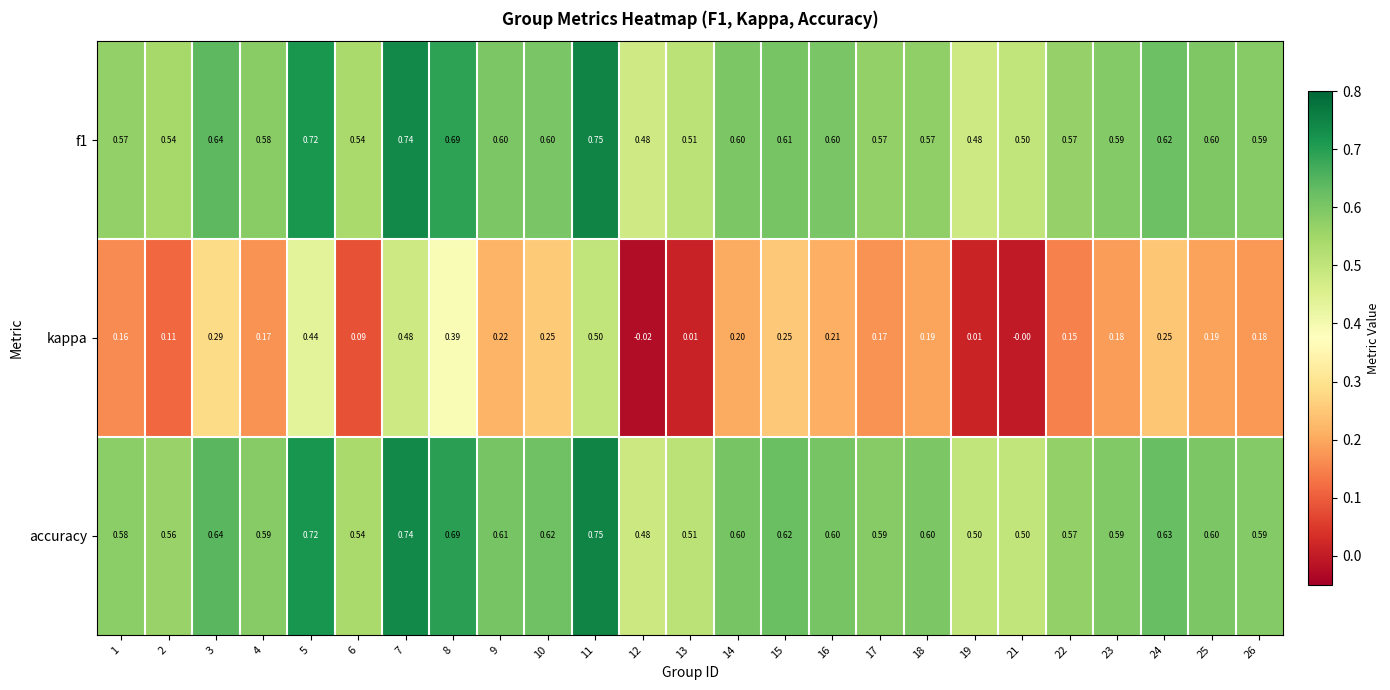

Which series has the widest spread of values?

kappa